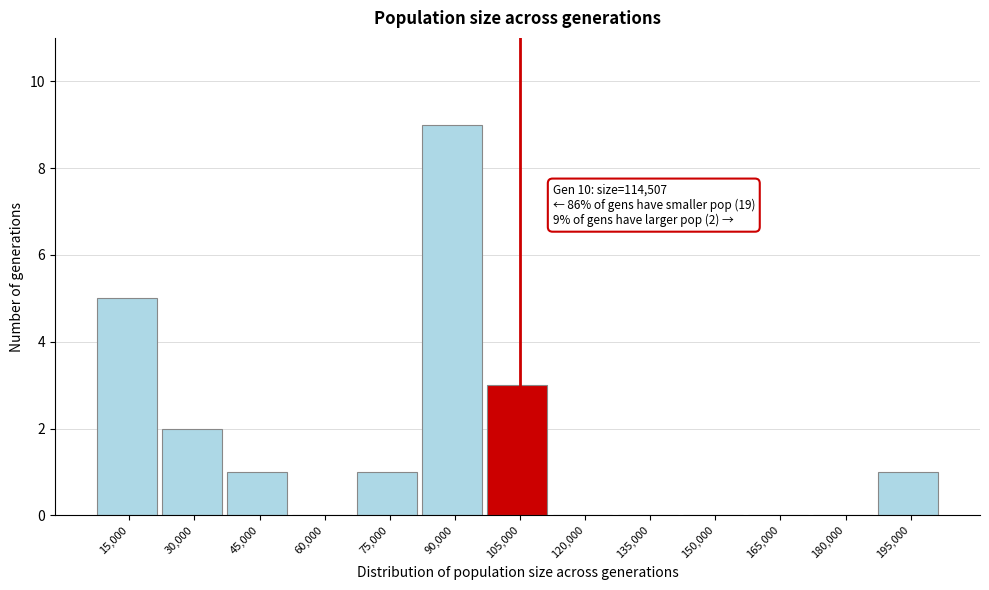

Reading left to right, list all the values displayed in this chart.

15,000=5	30,000=2	45,000=1	60,000=0	75,000=1	90,000=9	105,000=3	120,000=0	135,000=0	150,000=0	165,000=0	180,000=0	195,000=1